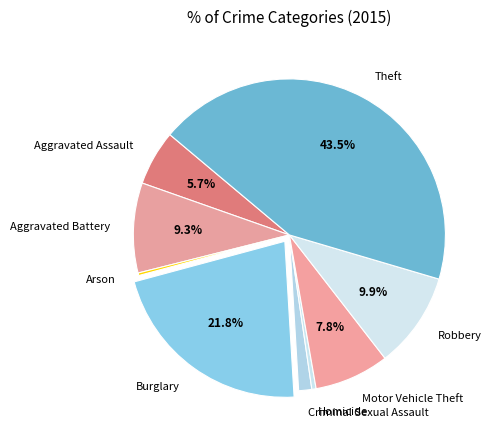

What is the largest slice in the pie chart?

Theft